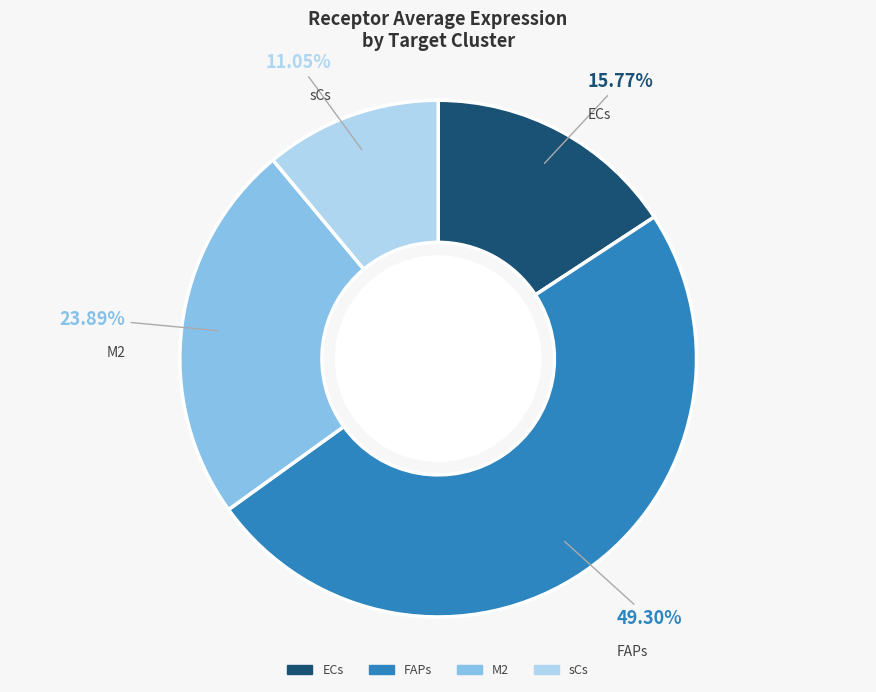

Does ECs account for over 50% of the chart?

No